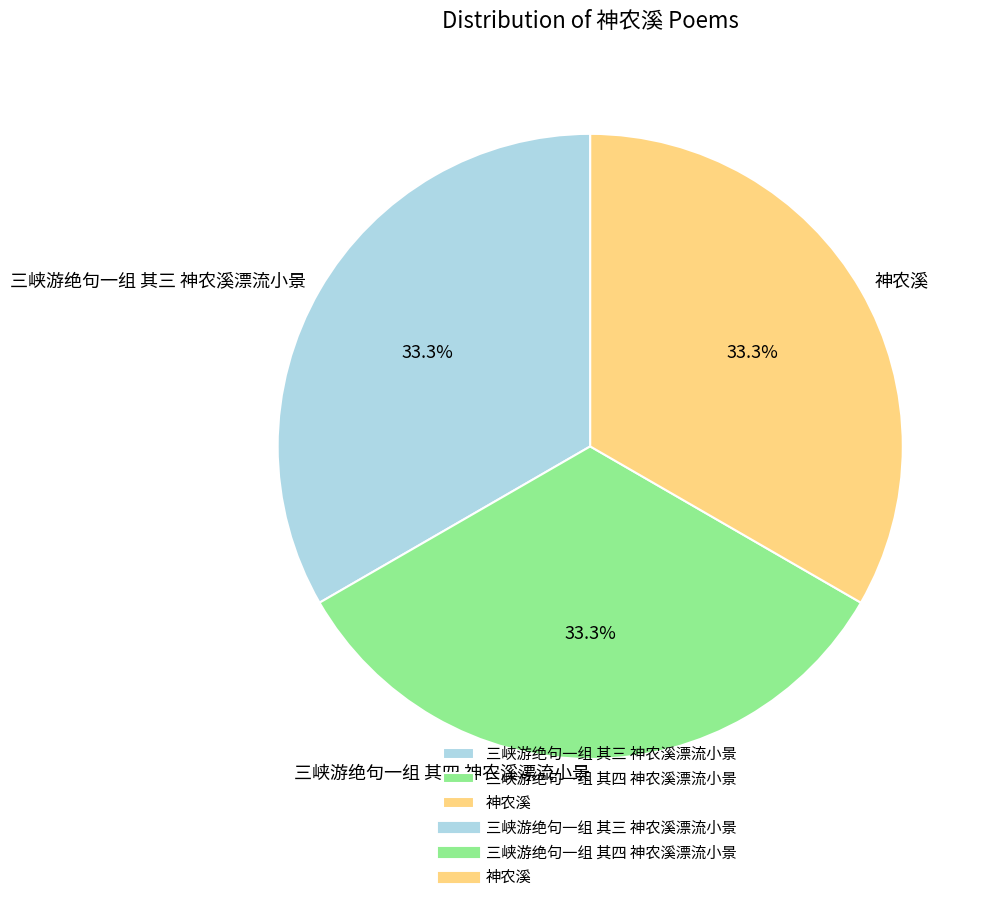

To the nearest percent, what portion does 三峡游绝句一组 其四 神农溪漂流小景 represent?

33%